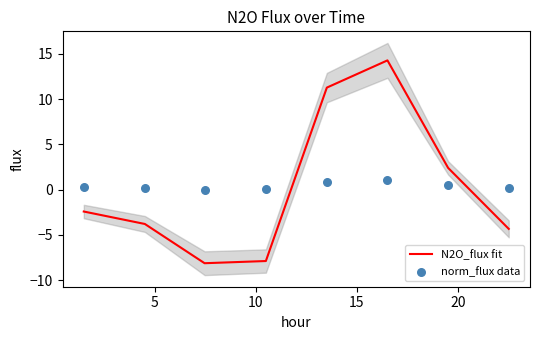

Which series has the largest total across all categories?

norm_flux data